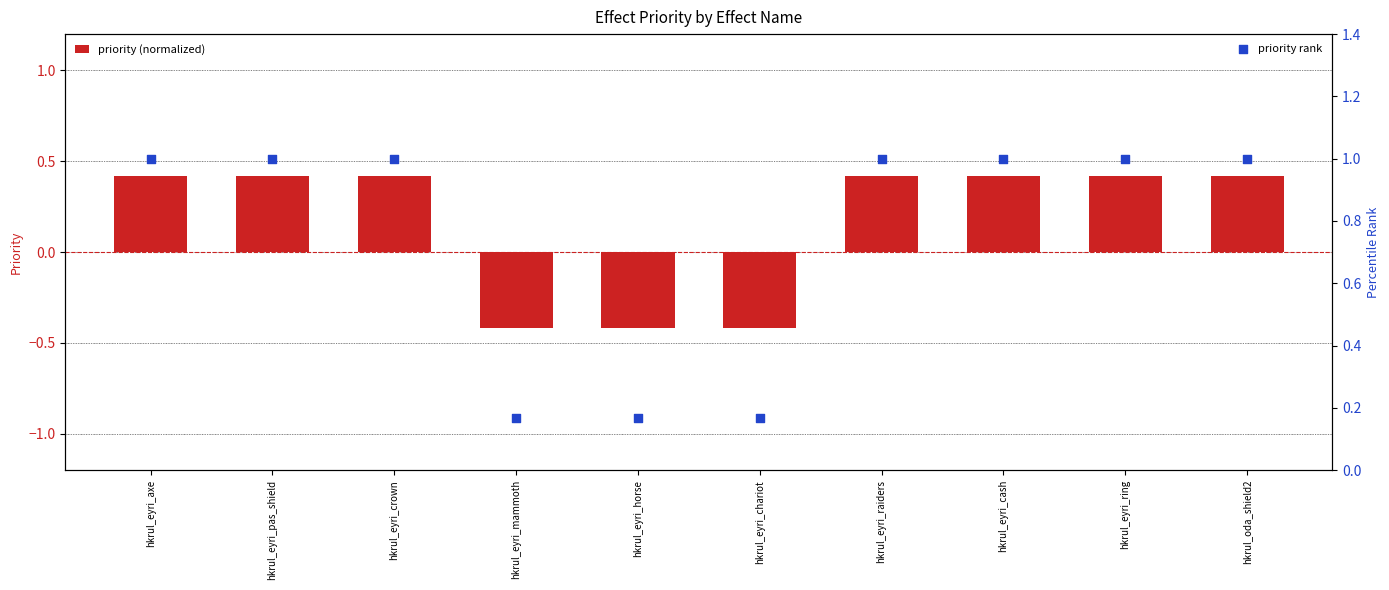

Is the value of priority (normalized) at hkrul_eyri_ring greater than the value of priority rank at hkrul_eyri_horse?

Yes